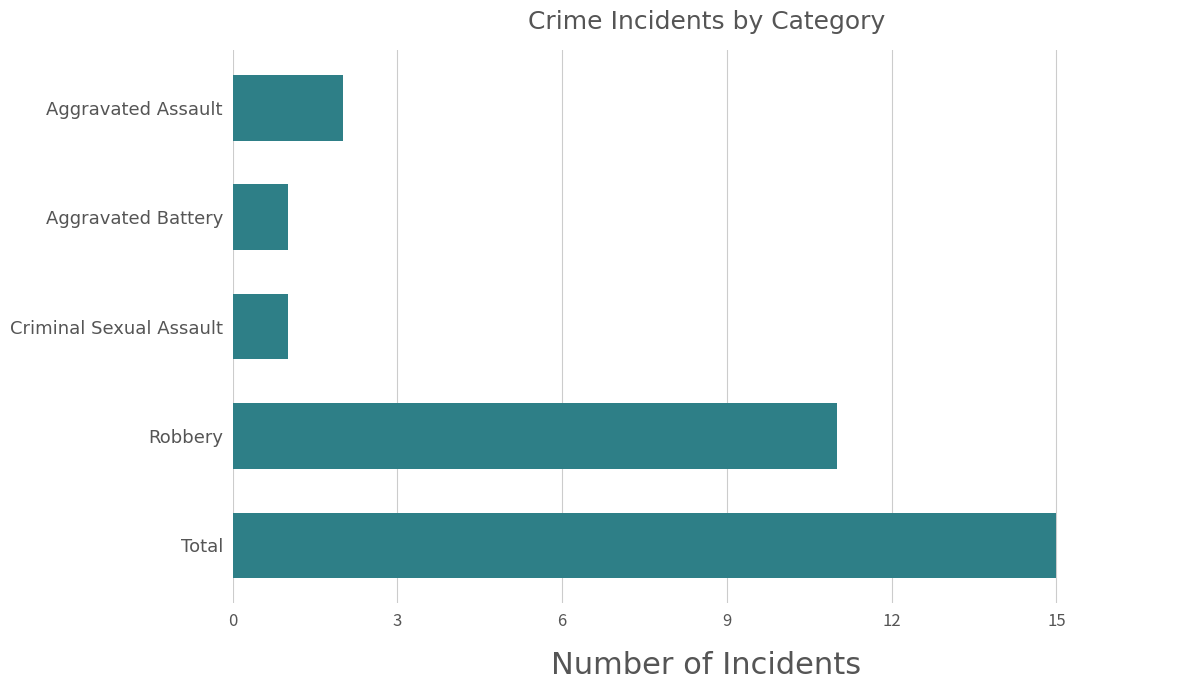

What is the change in value from Criminal Sexual Assault to Total?

+14